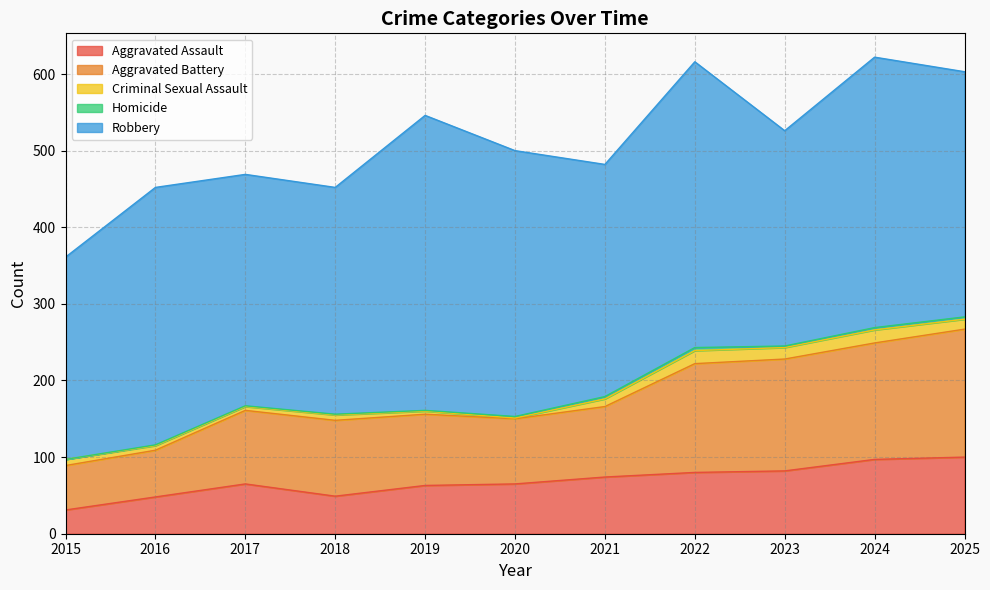

Reading left to right, transcribe all the data shown in this chart.

Aggravated Assault: 31	48	65	49	63	65	74	80	82	97	100
Aggravated Battery: 58	61	96	99	93	85	92	142	146	152	167
Criminal Sexual Assault: 8	6	5	7	4	1	10	17	15	17	13
Homicide: 0	1	1	1	1	2	3	4	2	3	3
Robbery: 264	336	302	296	385	347	303	373	281	353	320